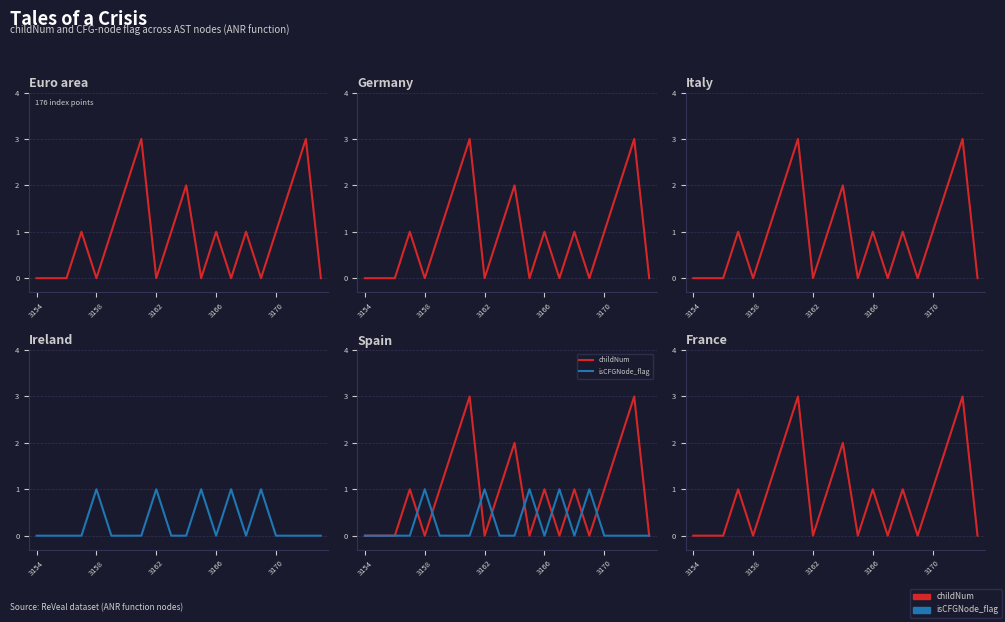

Rank the series at 18 from lowest to highest value.

isCFGNode_flag, childNum